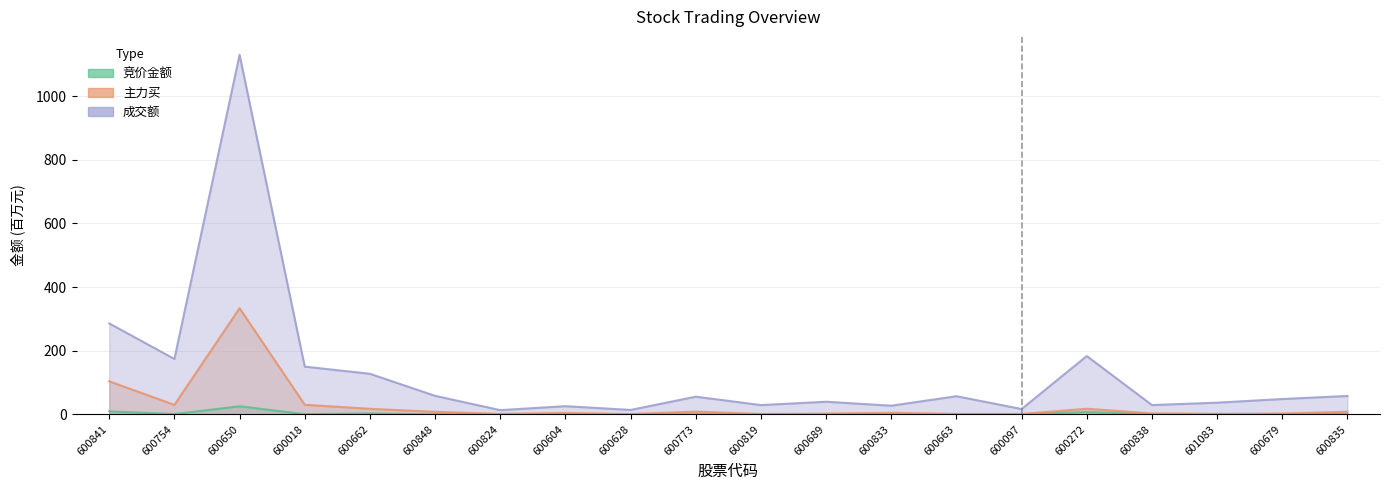

At which category is the sum across all series the highest?

600650